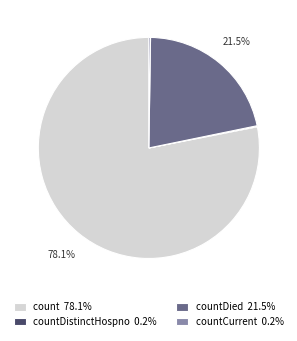

How much of the chart is everything except count 78.1%?

21.9%